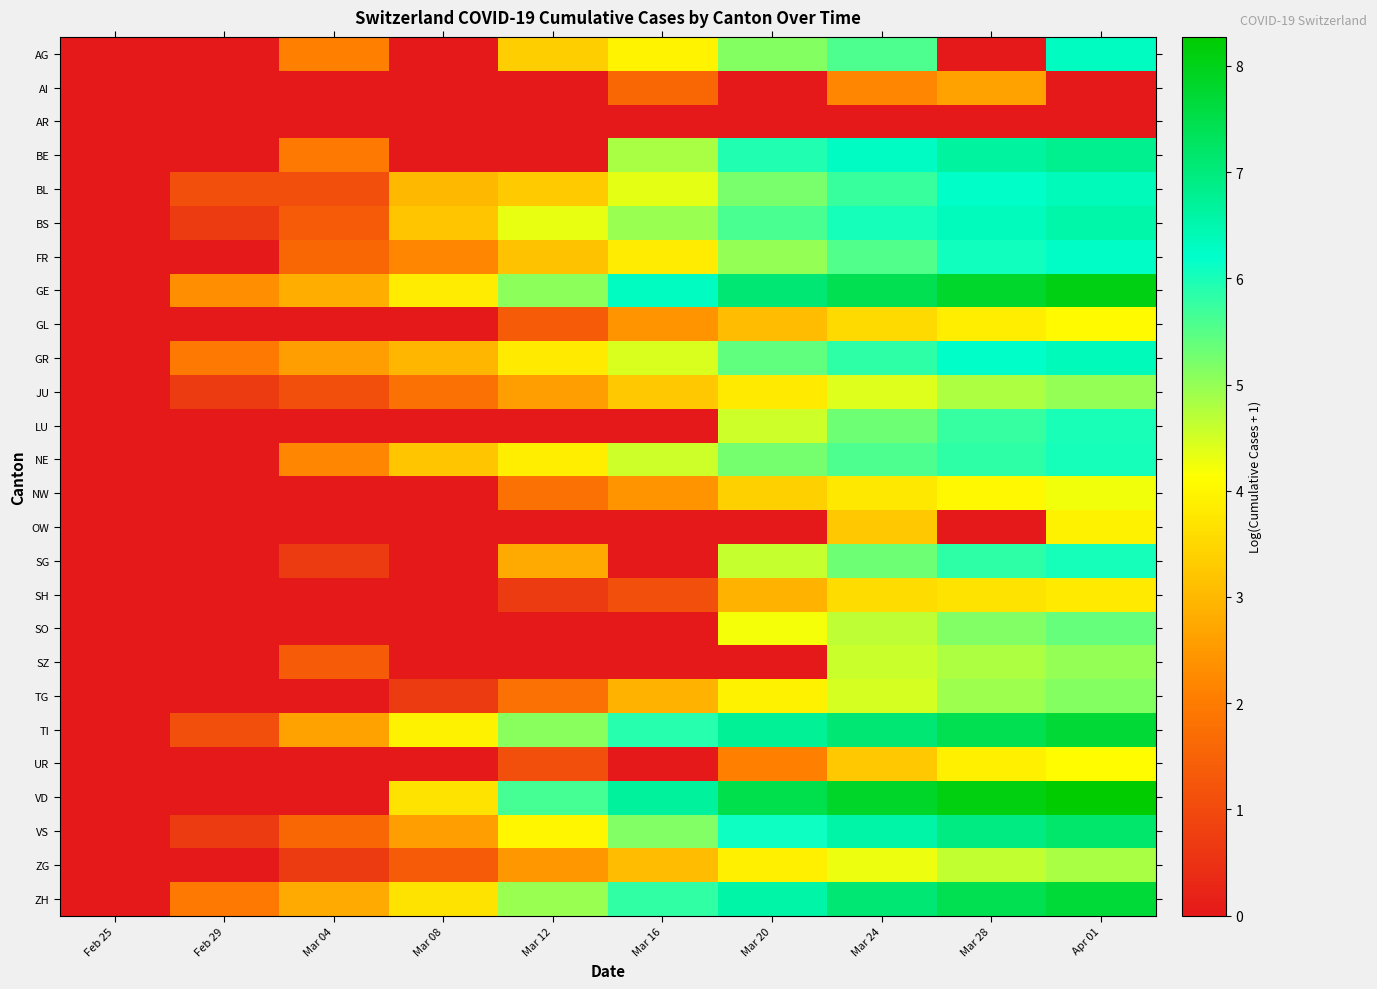

Rank the series at Mar 16 from highest to lowest value.

VD, GE, TI, ZH, VS, BS, BE, NE, GR, BL, AG, FR, JU, ZG, TG, GL, NW, AI, SH, AR, LU, OW, SG, SO, SZ, UR